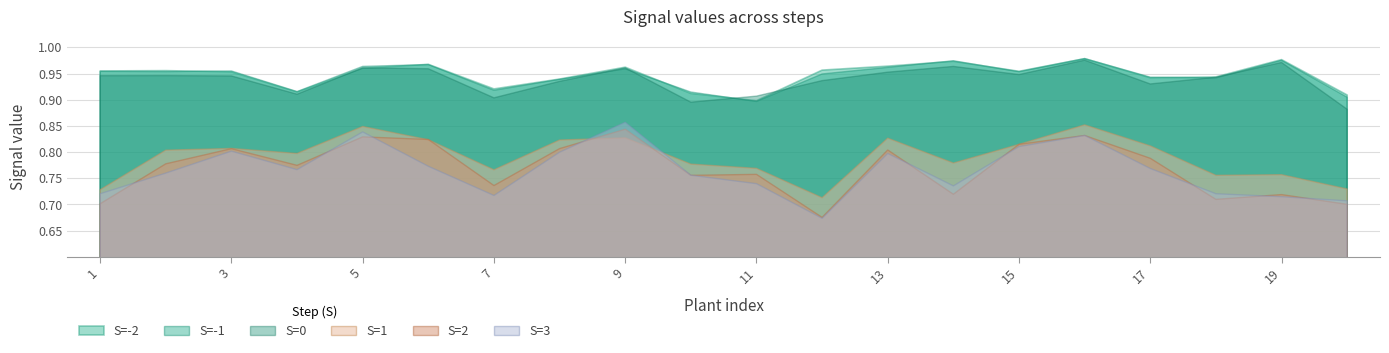

True or false: S=0 and S=2 cross at least once.

False